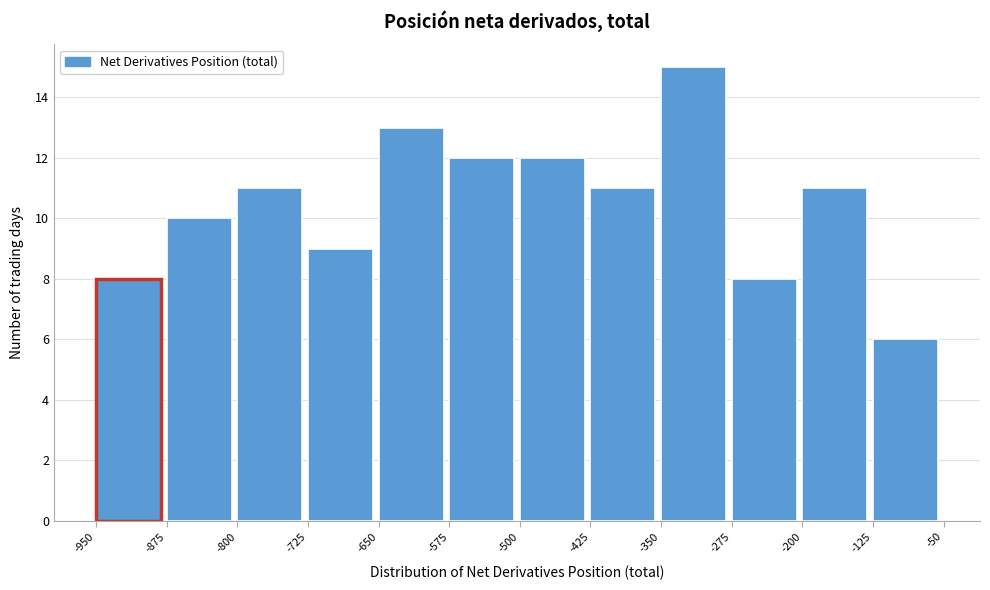

How tall is the bar that spans -275 to -200 on the x-axis? The values are not printed on the chart, so give them approximately, as read against the axis.

8